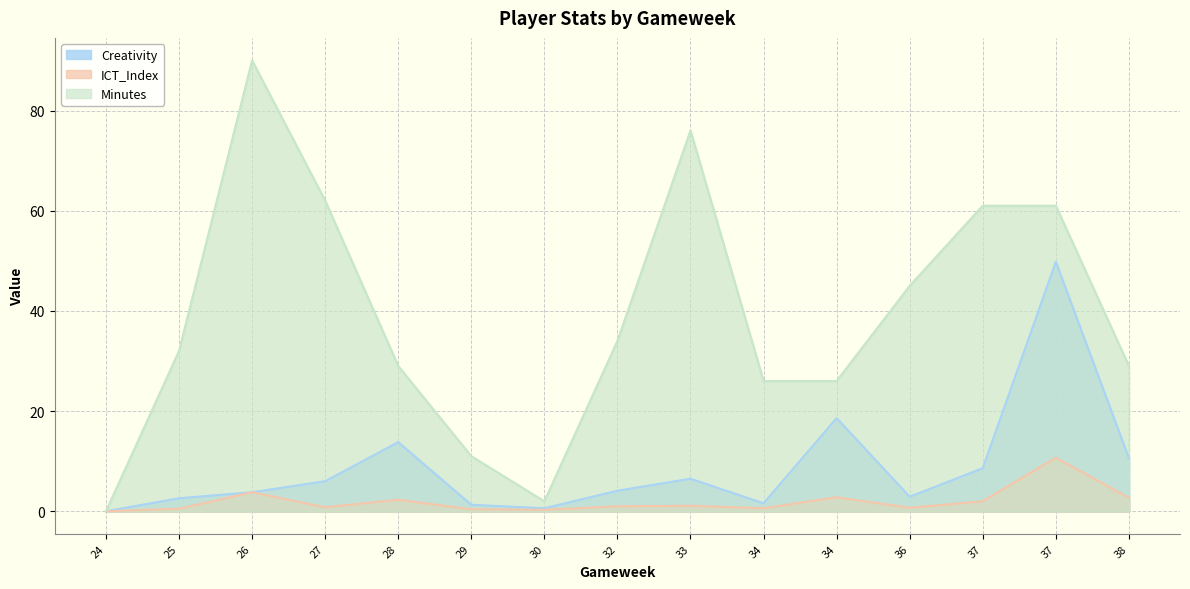

True or false: Minutes has a value of 88.5 at 37.

False